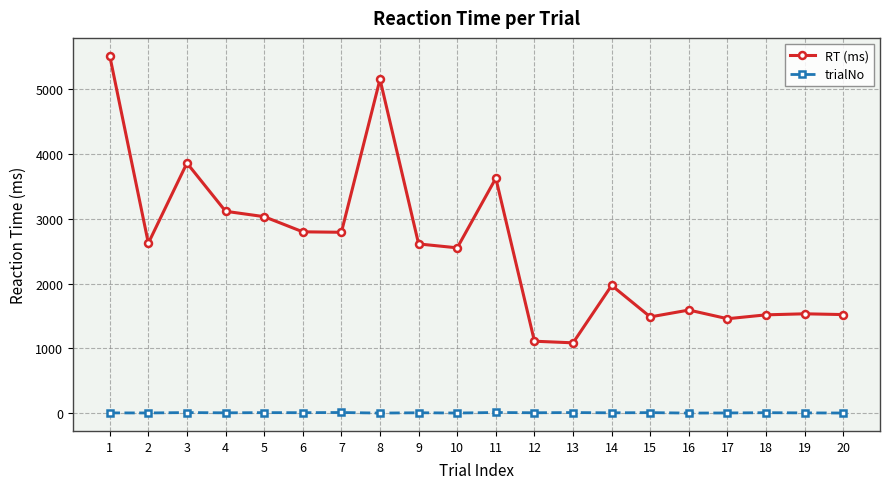

Which series has the largest total across all categories?

RT (ms)